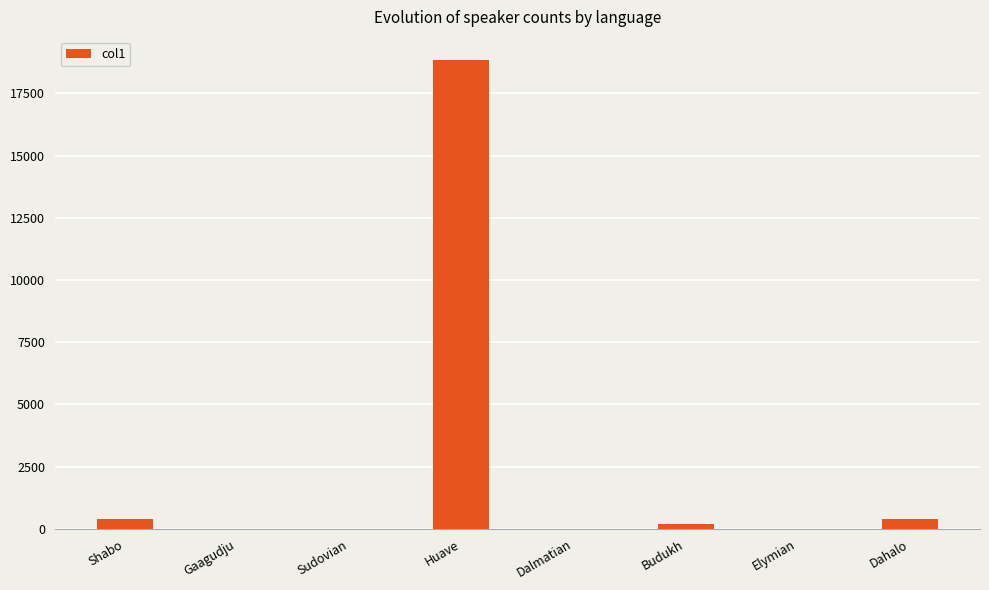

Reading left to right, what are all the values shown in this chart?

400	0	0	18827	0	200	0	400